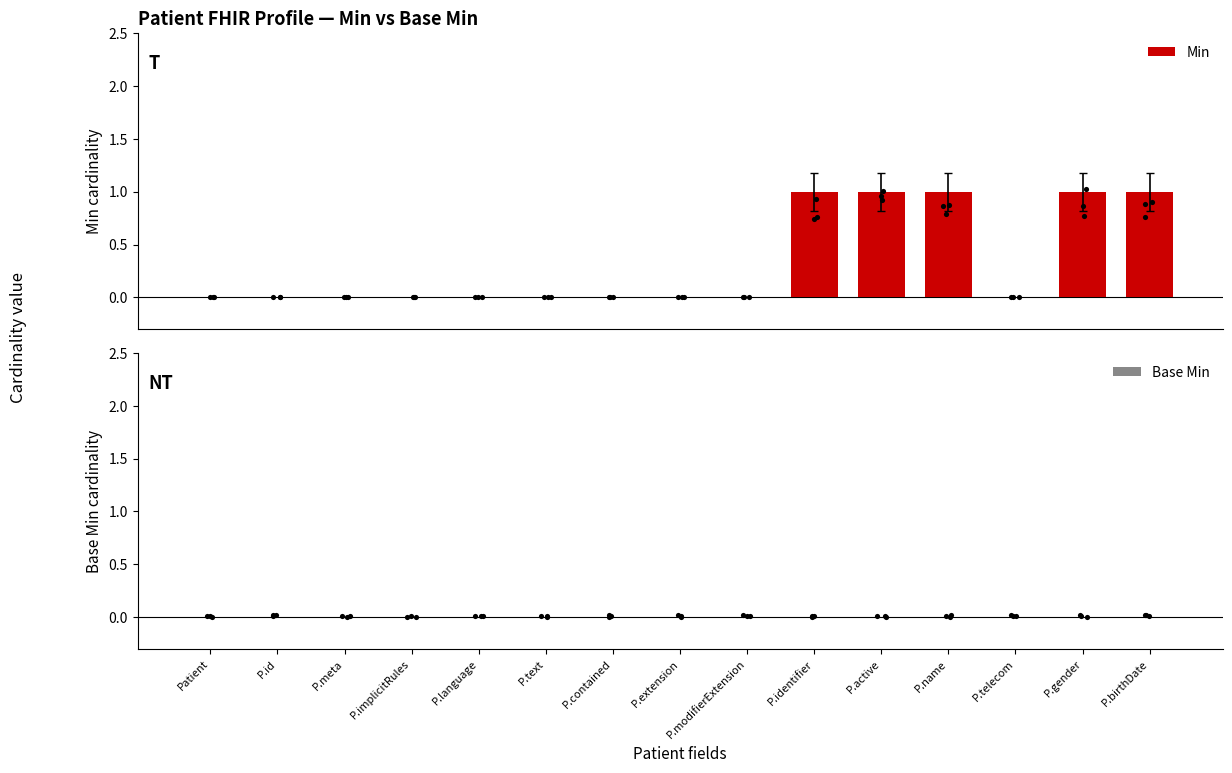

Which series has the largest Y range (max minus min)?

Min